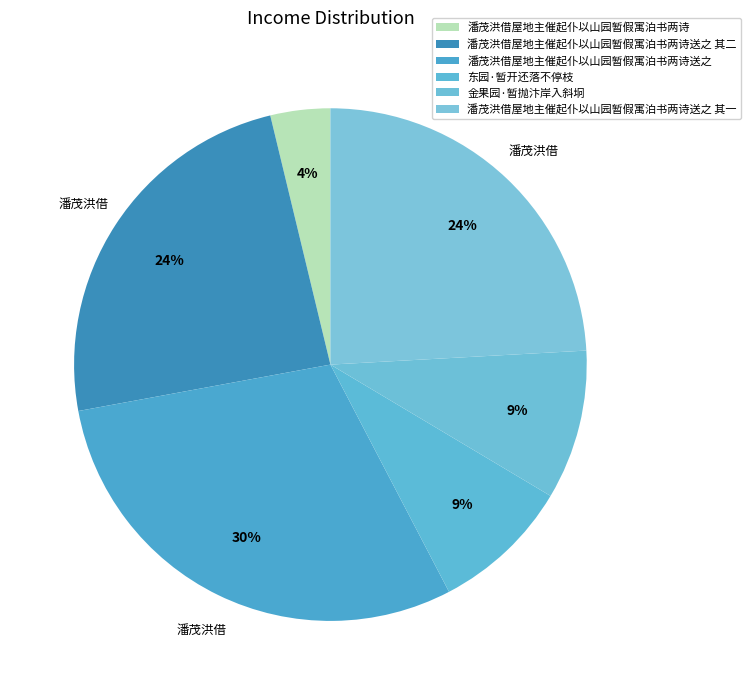

The 潘茂洪借屋地主催起仆以山园暂假寓泊书两诗送之 其一 slice represents 10% of the pie. True or false?

False